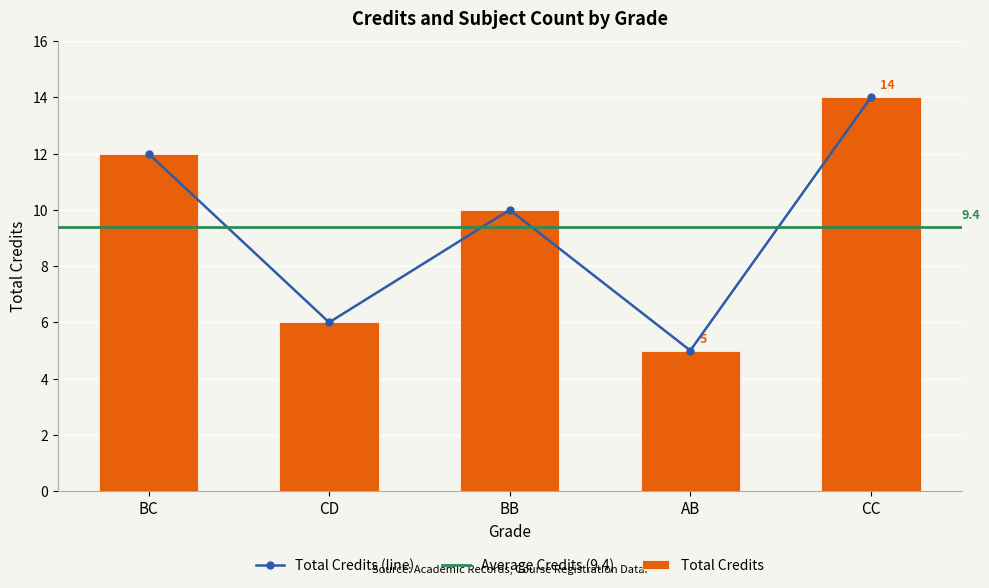

What is the highest value of the Total Credits series?

14